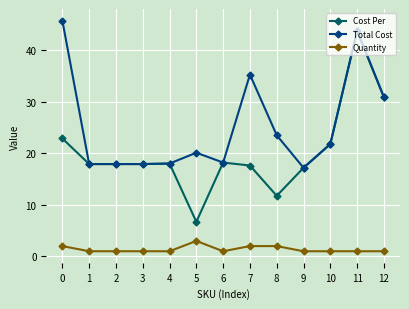

What is the spread (max minus min) of values at 8?

21.5